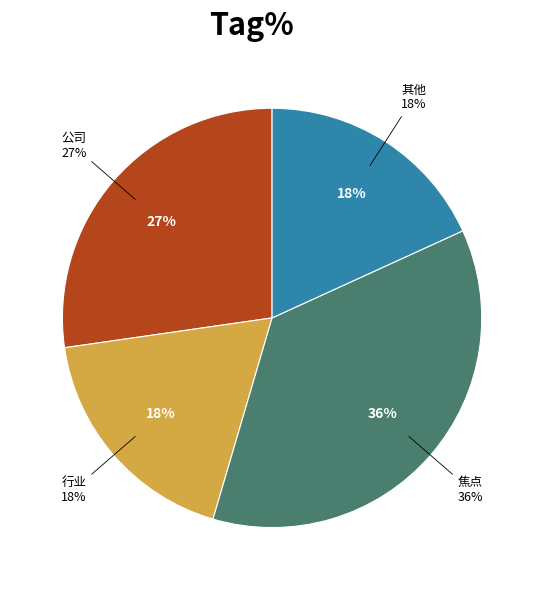

How much of the chart is everything except 2807842?

100.0%